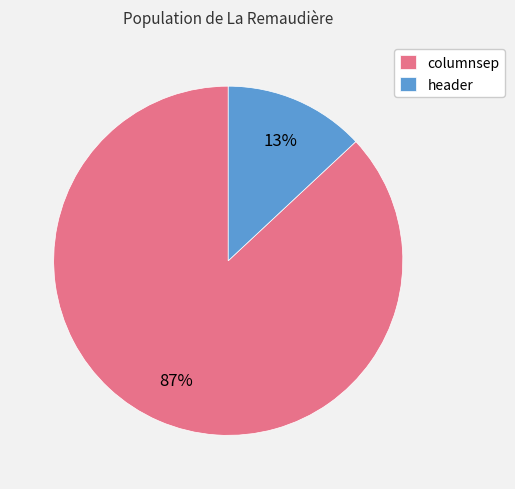

Is it true that header is 28% of the pie?

False